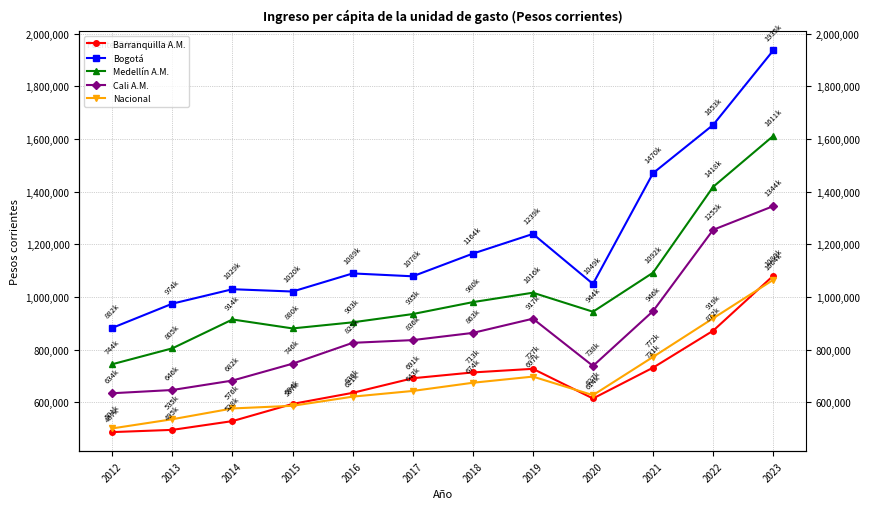

True or false: Nacional and Bogotá cross at least once.

False